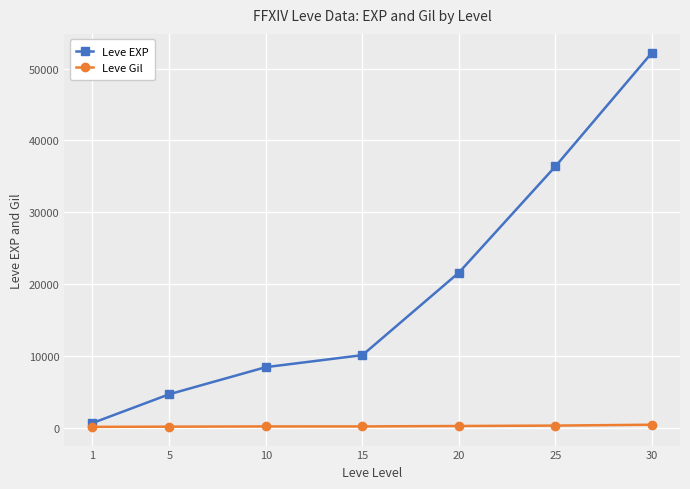

What is the total value across all series at 5?

4800